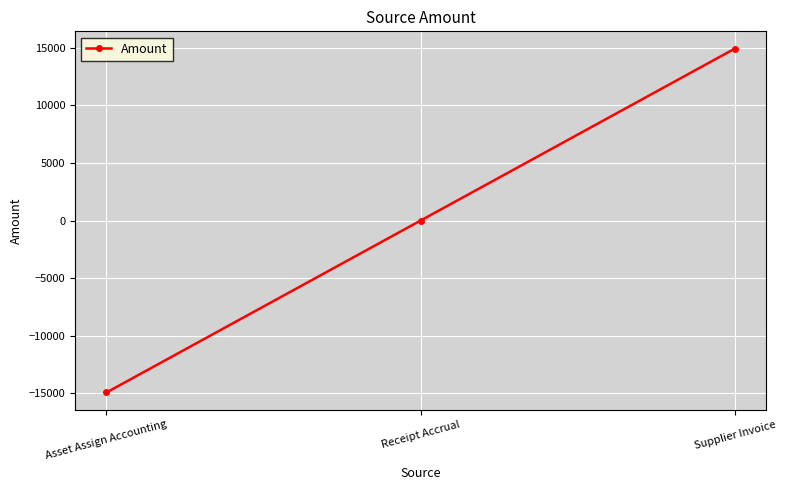

The value at Supplier Invoice is 14937.6. True or false?

True